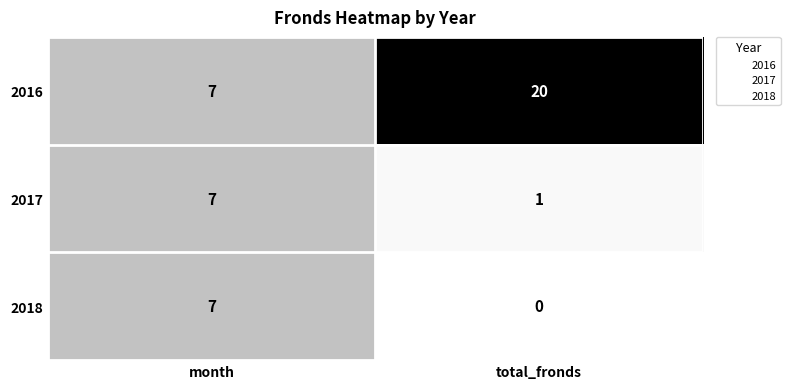

At which category does the chart reach its peak across all series?

total_fronds